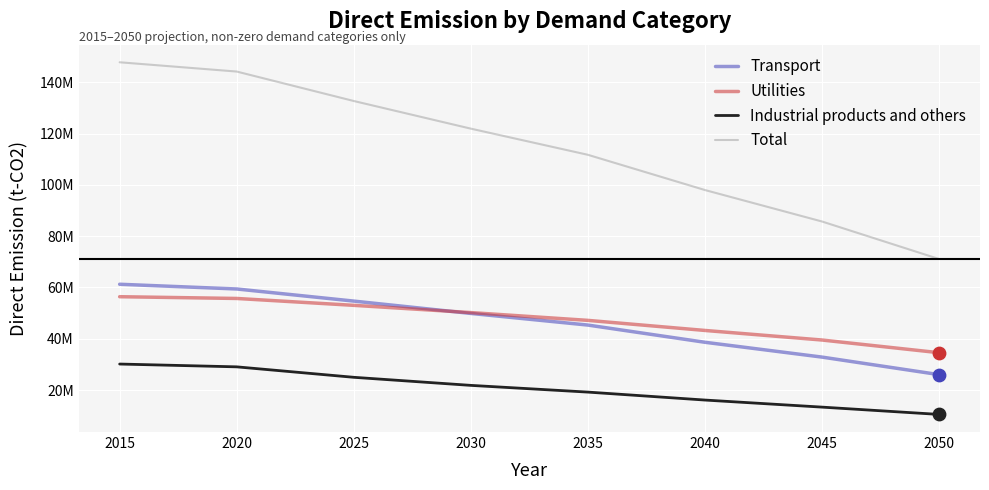

What are all the series names shown in the legend?

Transport, Utilities, Industrial products and others, Total